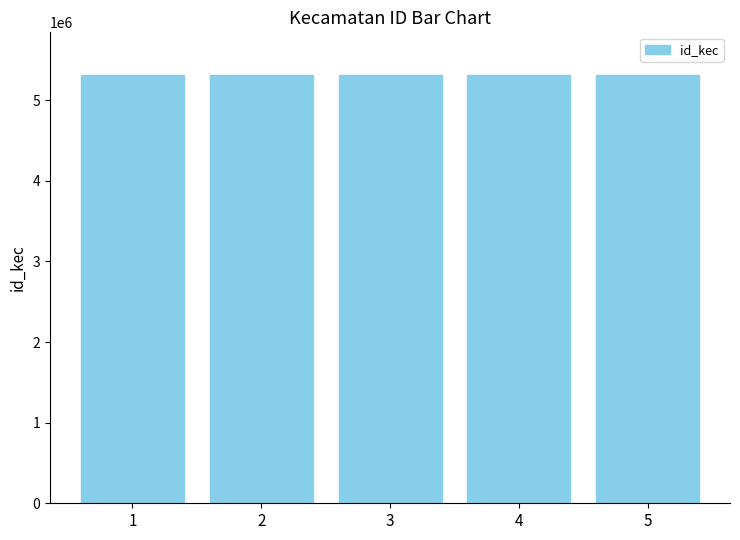

What is the difference between the second highest and minimum values?

10